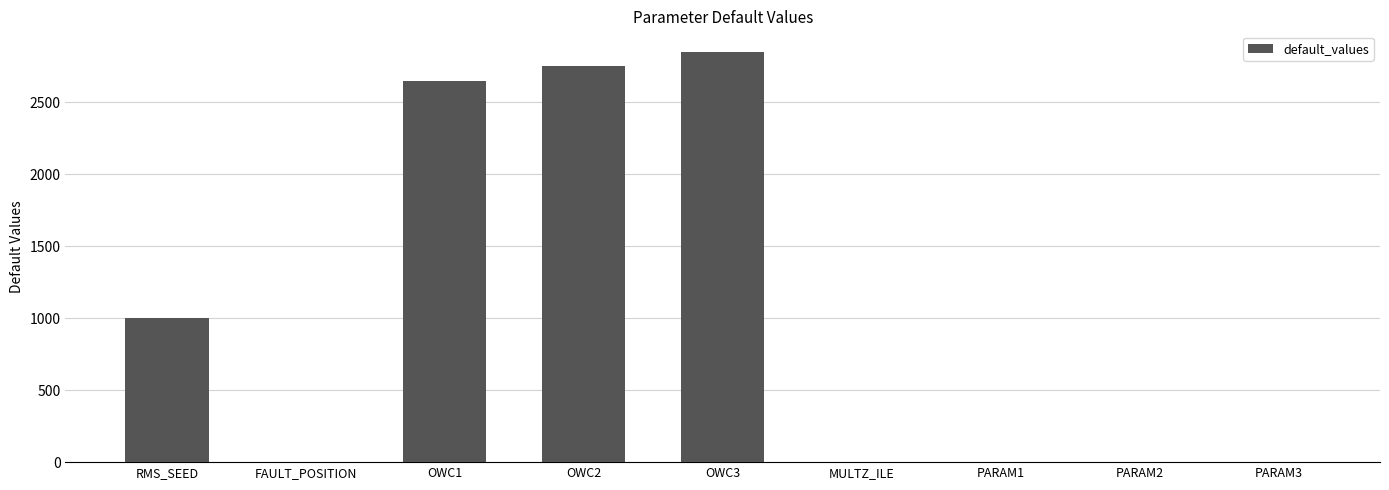

Which label corresponds to the largest value in the chart?

OWC3